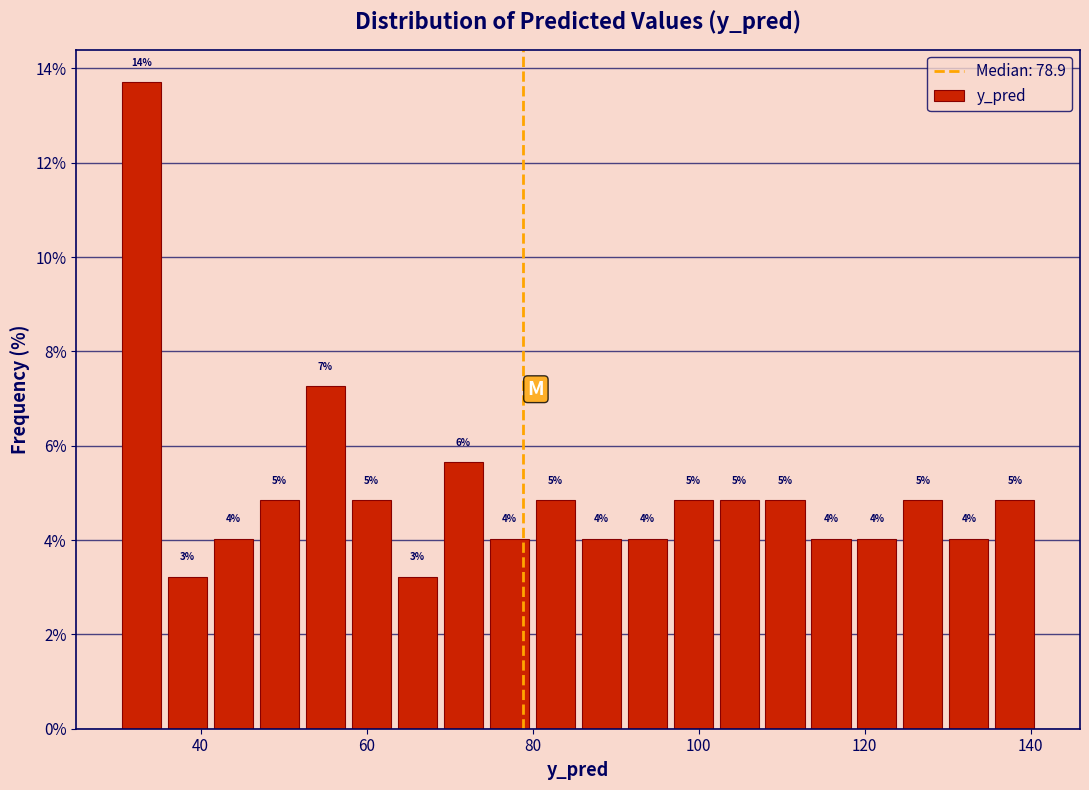

Around what value on the x-axis is the tallest bar? Give the approximate position of its centre, as read against the axis.

32